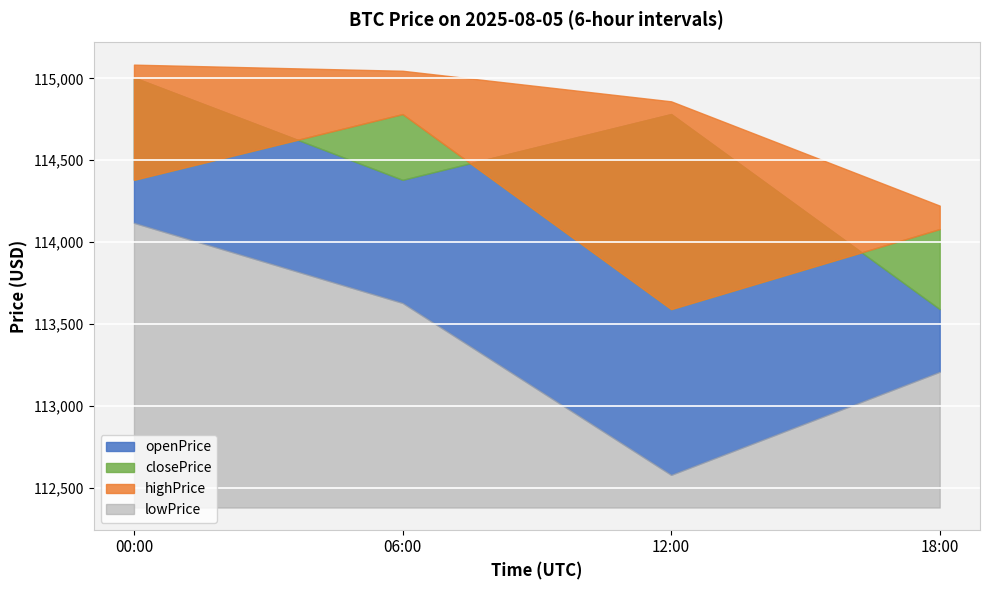

What is the label of the 1st point from the left?

00:00